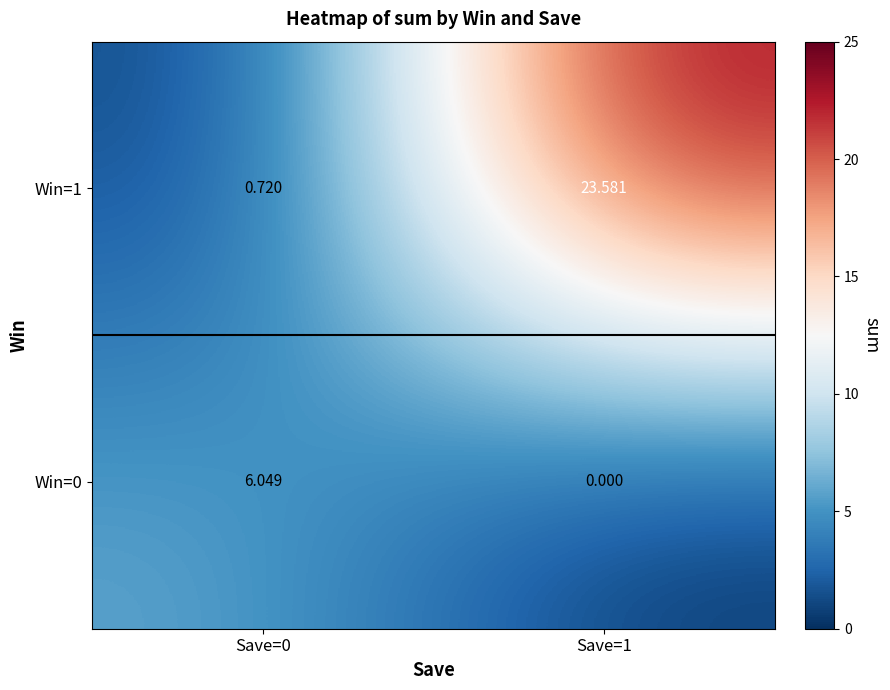

Is it true that Win=0 equals 4.0 at Save=0?

False